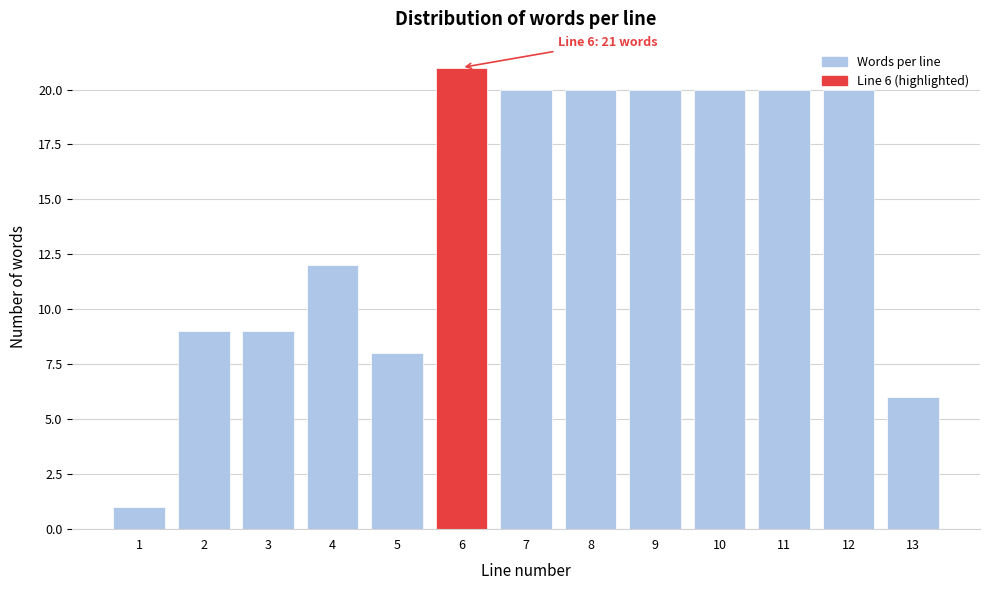

Approximately how many times larger is the value at 8 compared to 5?

2.5